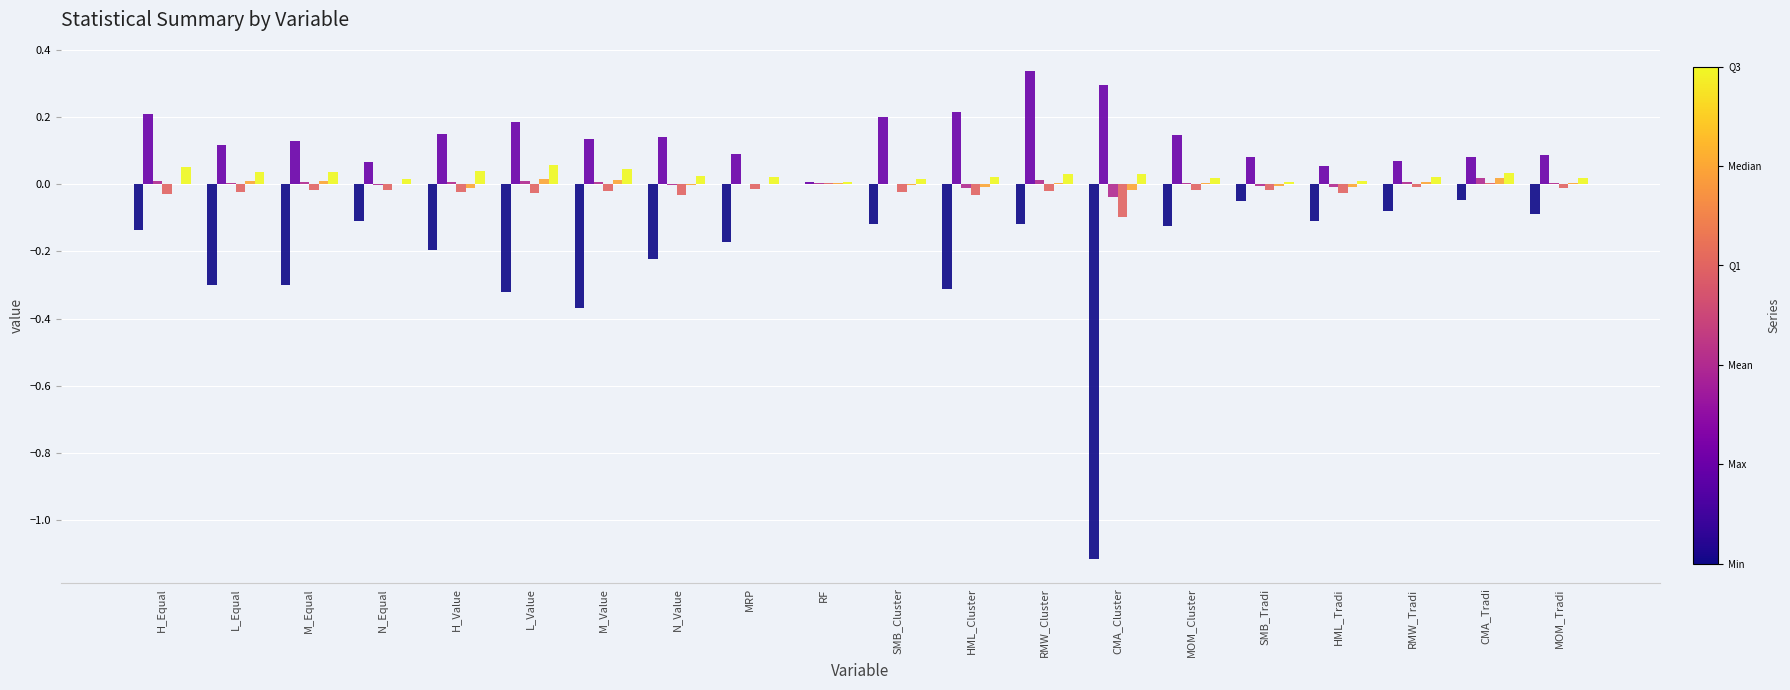

How many groups of bars are there?

20